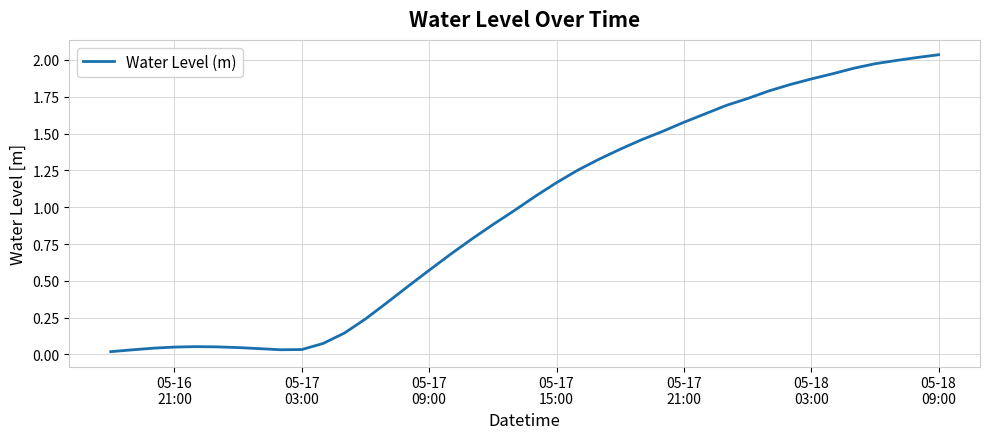

How many lines are shown in the chart?

1